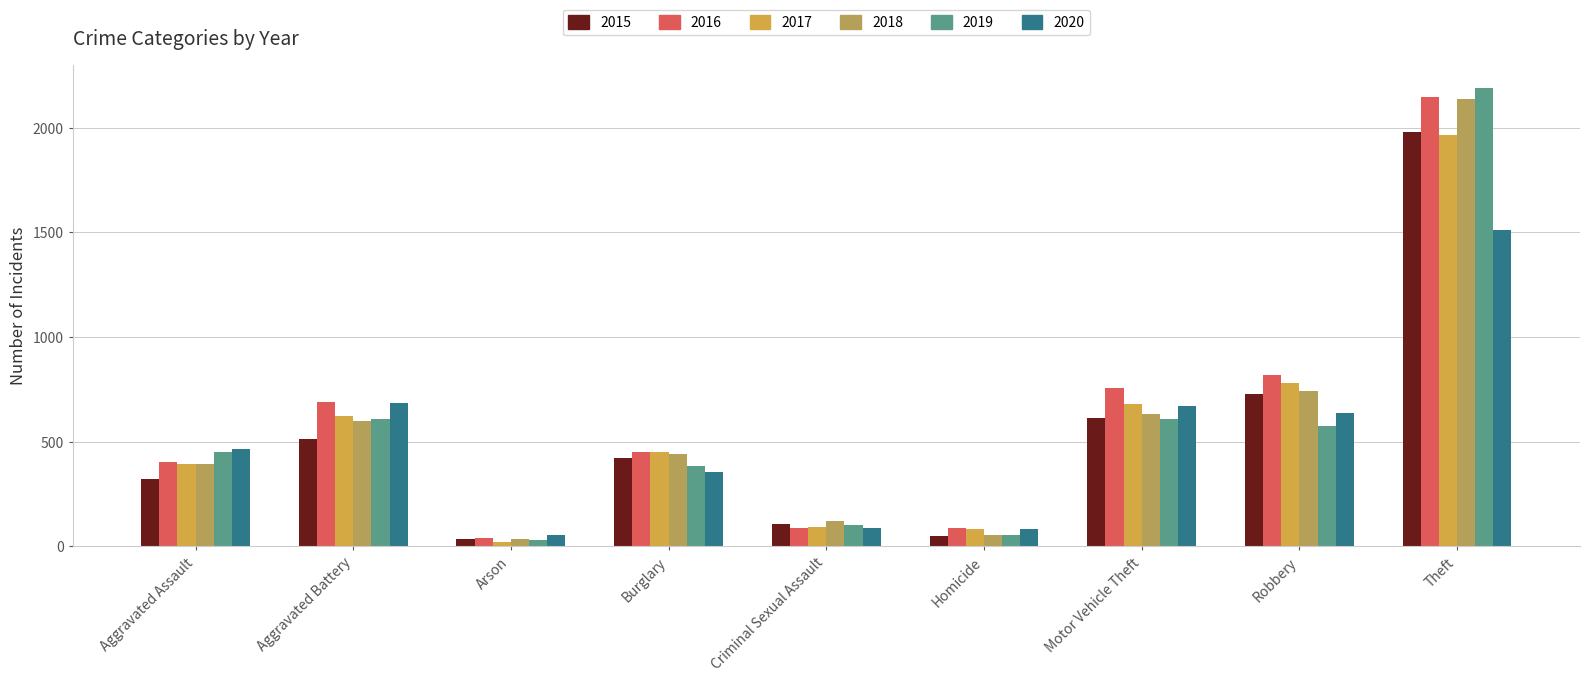

Between Aggravated Battery and Theft, which is larger?

Theft